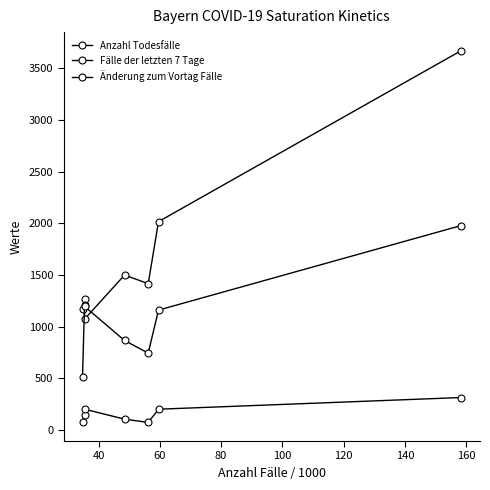

How many data points in Änderung zum Vortag Fälle are less than 141?

3